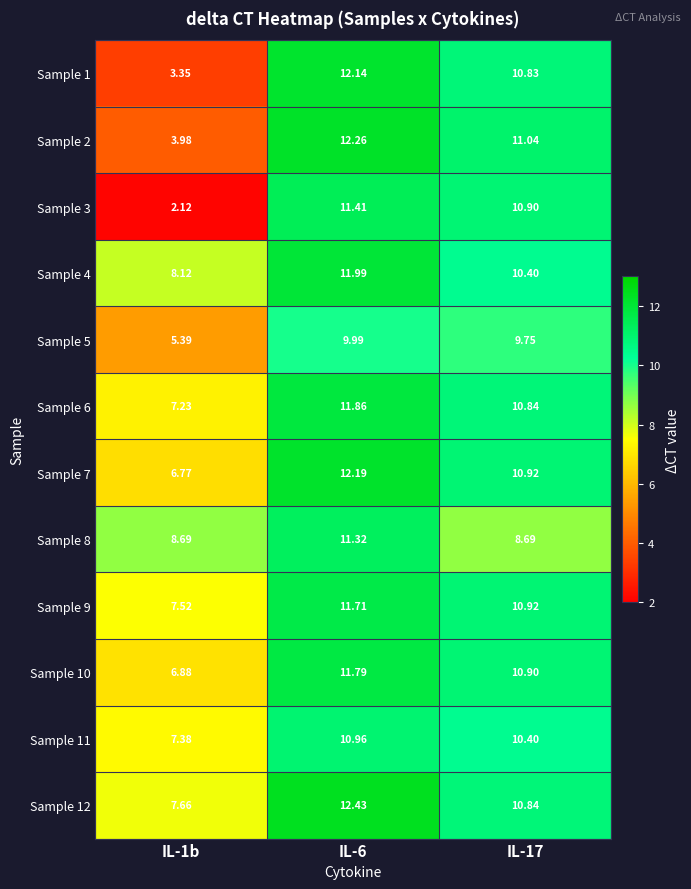

Reading left to right, transcribe all the data shown in this chart.

Sample 1: IL-1b=3.4	IL-6=12.1	IL-17=10.8
Sample 2: IL-1b=4.0	IL-6=12.3	IL-17=11.0
Sample 3: IL-1b=2.1	IL-6=11.4	IL-17=10.9
Sample 4: IL-1b=8.1	IL-6=12.0	IL-17=10.4
Sample 5: IL-1b=5.4	IL-6=10.0	IL-17=9.8
Sample 6: IL-1b=7.2	IL-6=11.9	IL-17=10.8
Sample 7: IL-1b=6.8	IL-6=12.2	IL-17=10.9
Sample 8: IL-1b=8.7	IL-6=11.3	IL-17=8.7
Sample 9: IL-1b=7.5	IL-6=11.7	IL-17=10.9
Sample 10: IL-1b=6.9	IL-6=11.8	IL-17=10.9
Sample 11: IL-1b=7.4	IL-6=11.0	IL-17=10.4
Sample 12: IL-1b=7.7	IL-6=12.4	IL-17=10.8